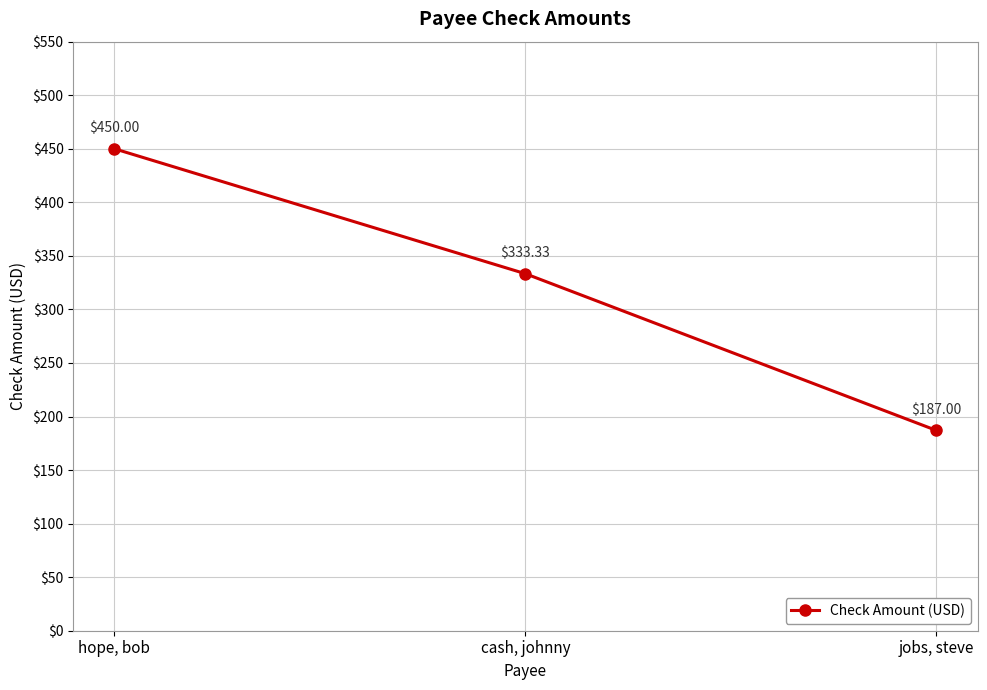

What is the greatest value displayed?

450.0